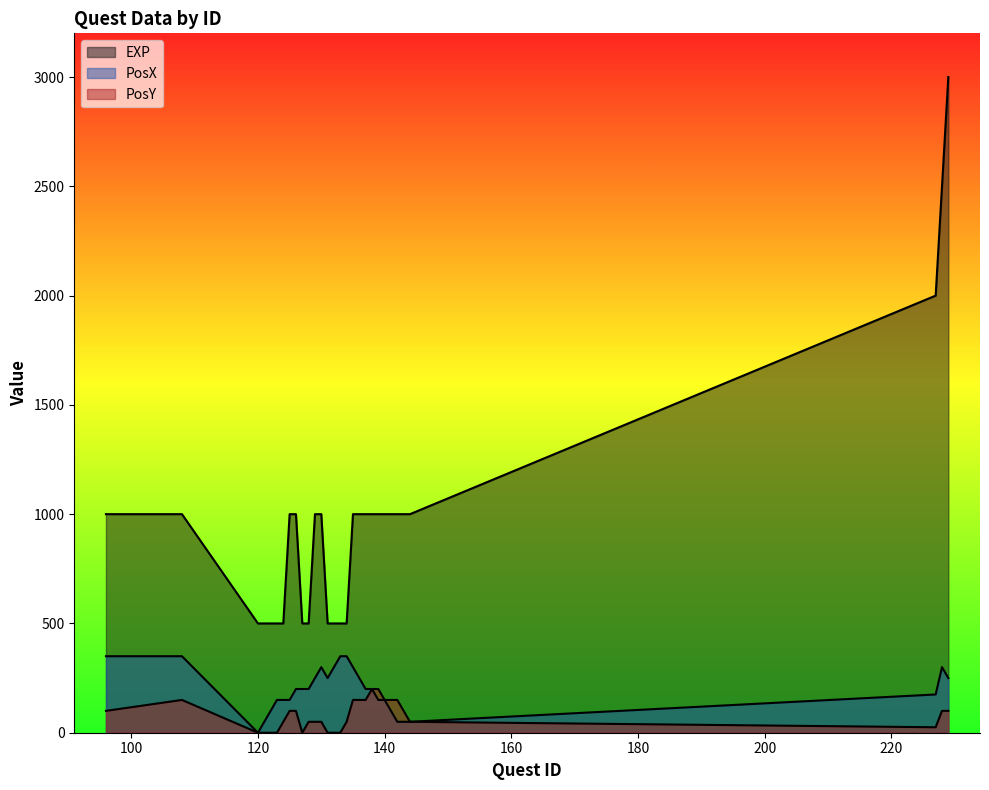

Does the chart display data point markers on the line(s)?

No